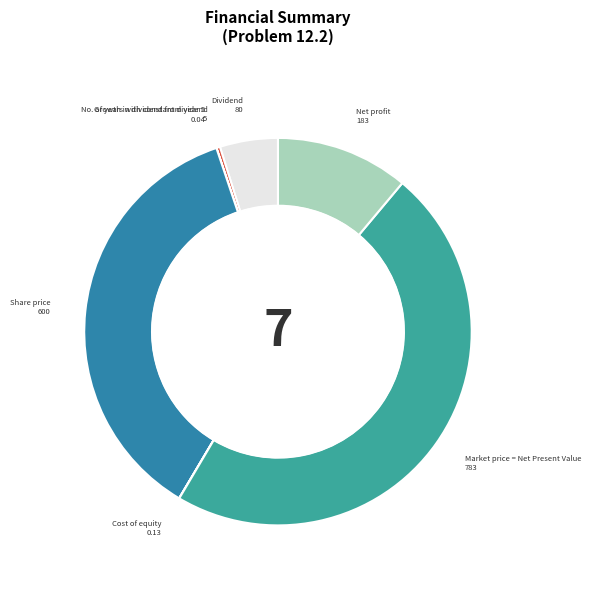

What is the ratio of the value at Dividend to the value at No. of years with constant dividend?

16.0